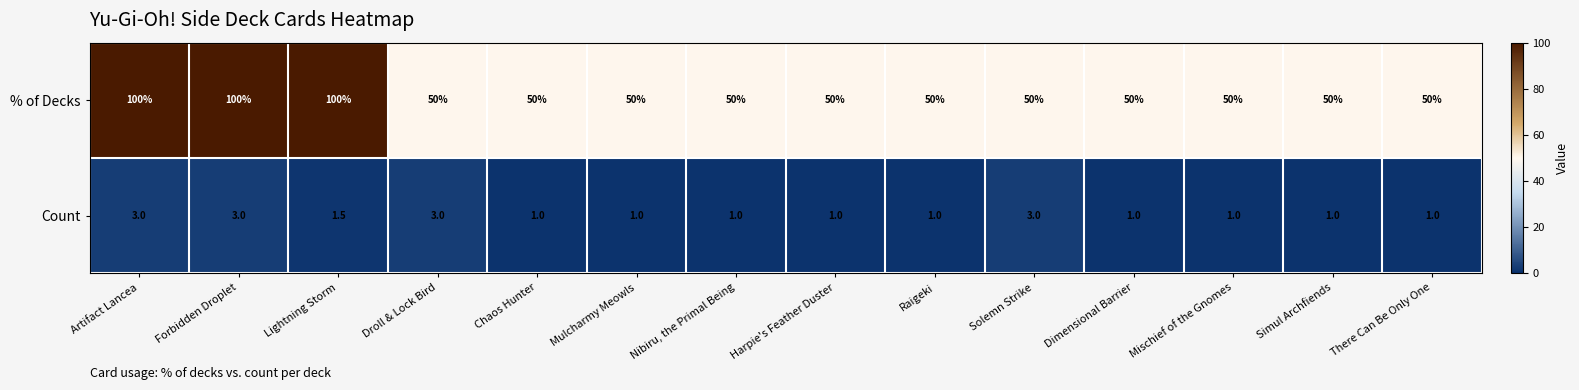

Reading left to right, what are all the values shown in this chart?

% of Decks: 100.0	100.0	100.0	50.0	50.0	50.0	50.0	50.0	50.0	50.0	50.0	50.0	50.0	50.0
Count: 3.0	3.0	1.5	3.0	1.0	1.0	1.0	1.0	1.0	3.0	1.0	1.0	1.0	1.0